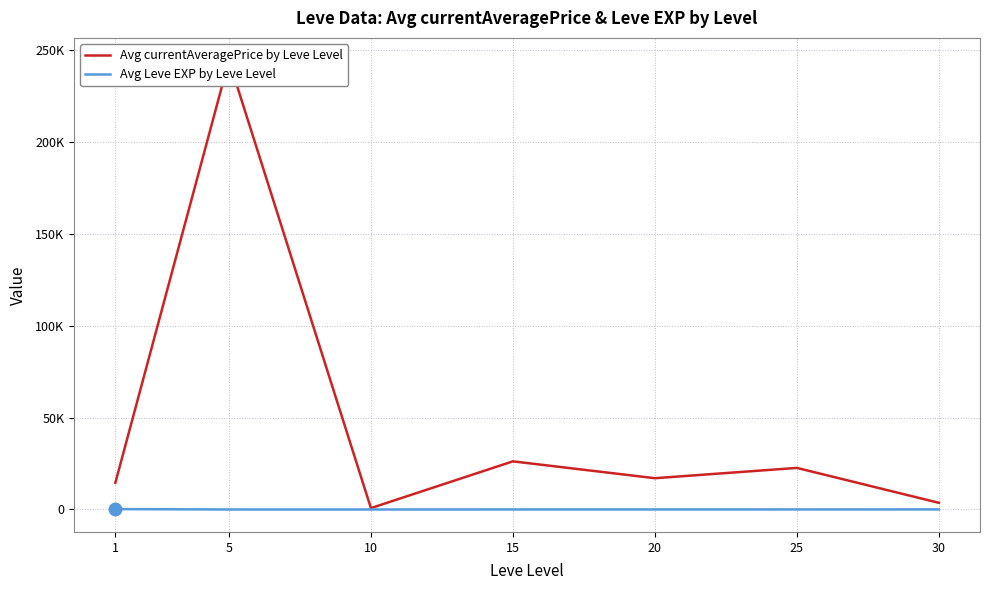

How many data points in Avg currentAveragePrice by Leve Level are above 17036?

4